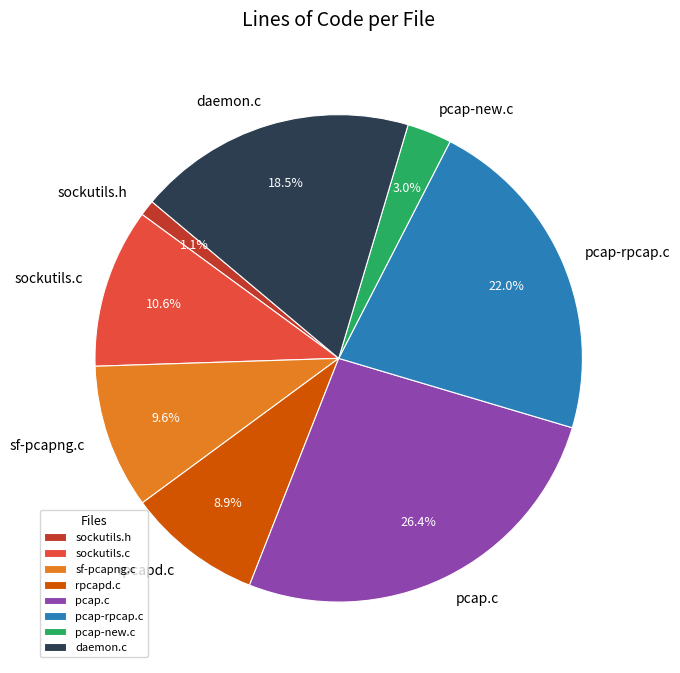

Does sockutils.h account for over 50% of the chart?

No